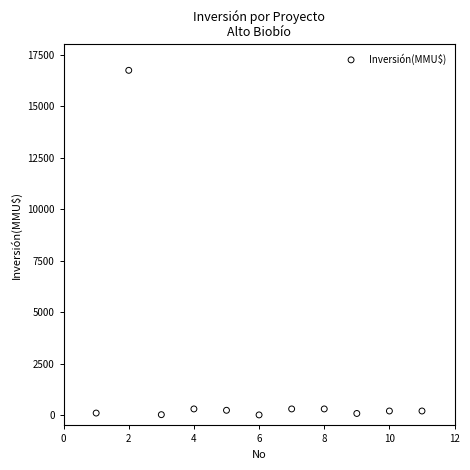

What is the average Y value?

1680